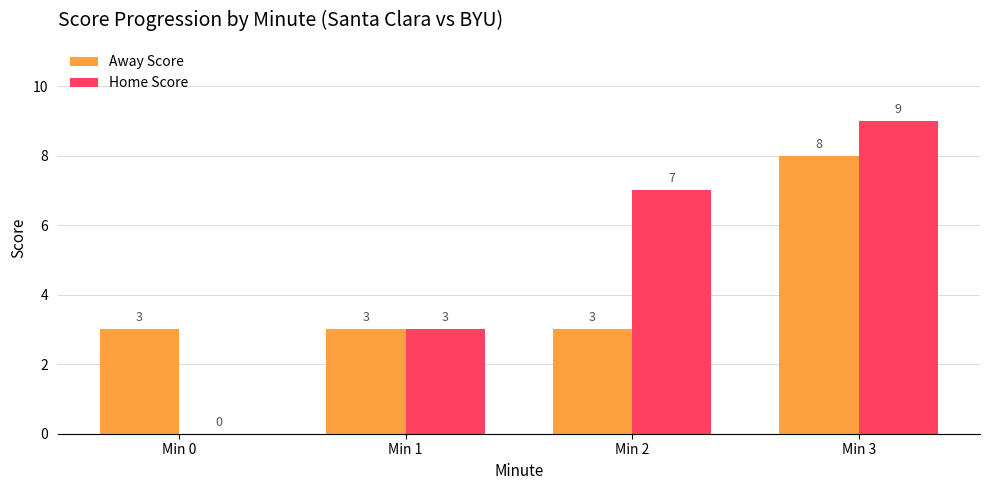

How many groups of bars are there?

4